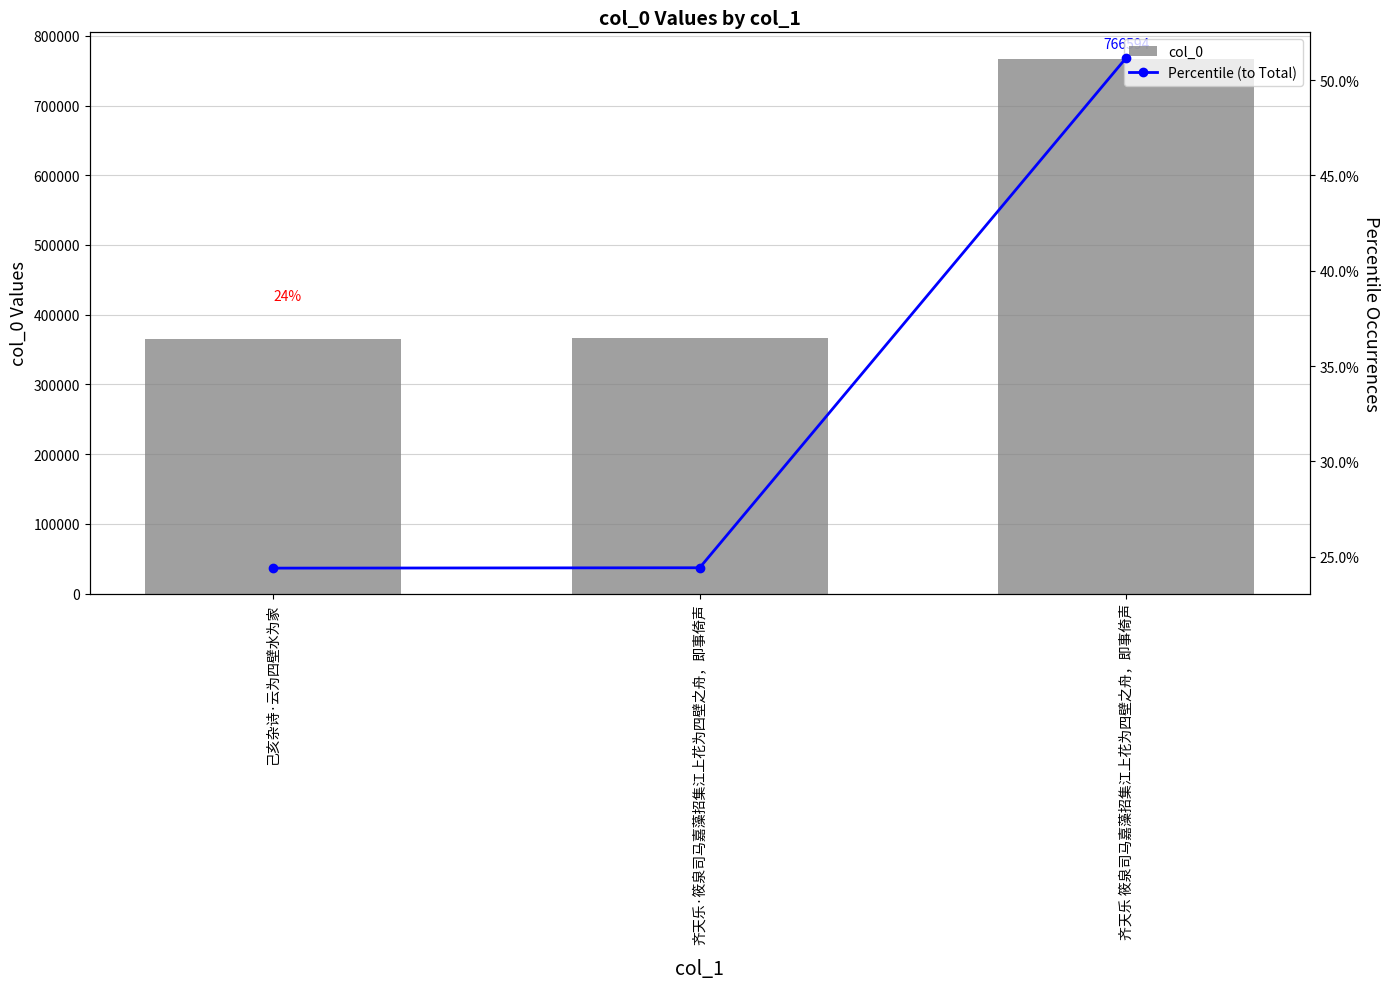

Count the number of data series in this chart.

2